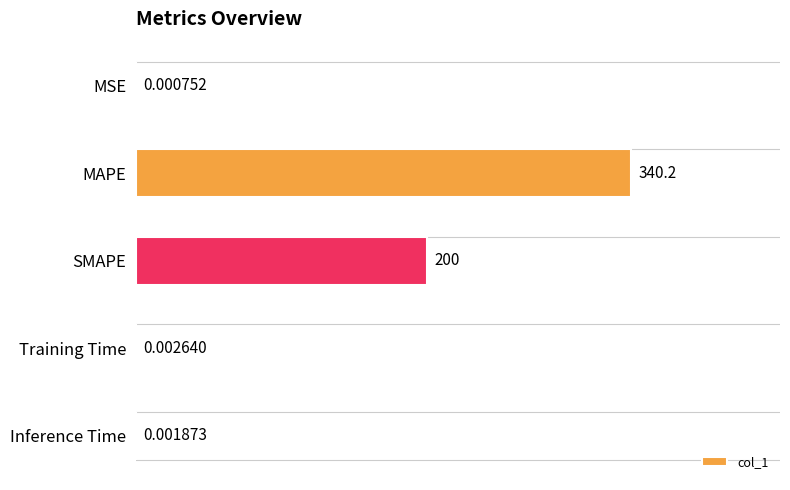

At which label is the value closest to 50?

SMAPE